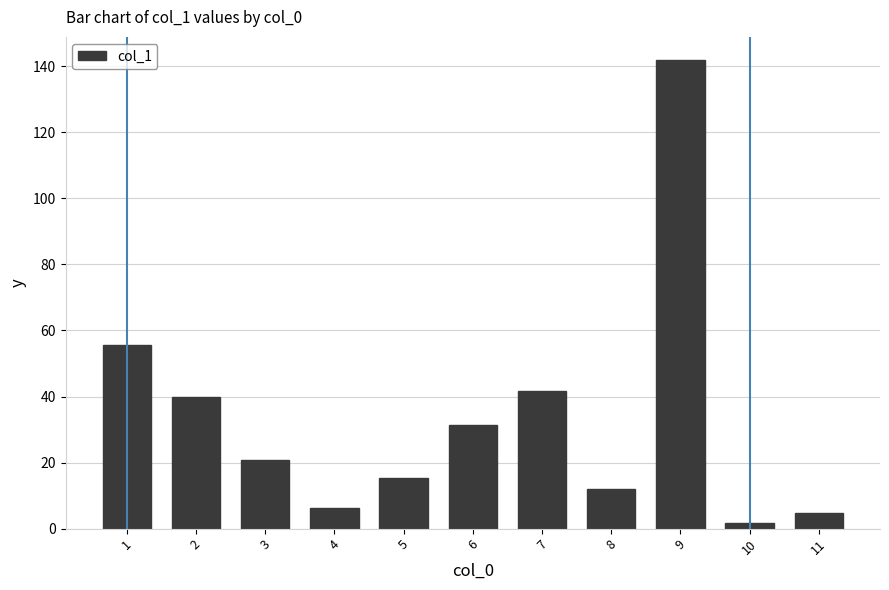

Rank the categories by value from lowest to highest.

10, 11, 4, 8, 5, 3, 6, 2, 7, 1, 9